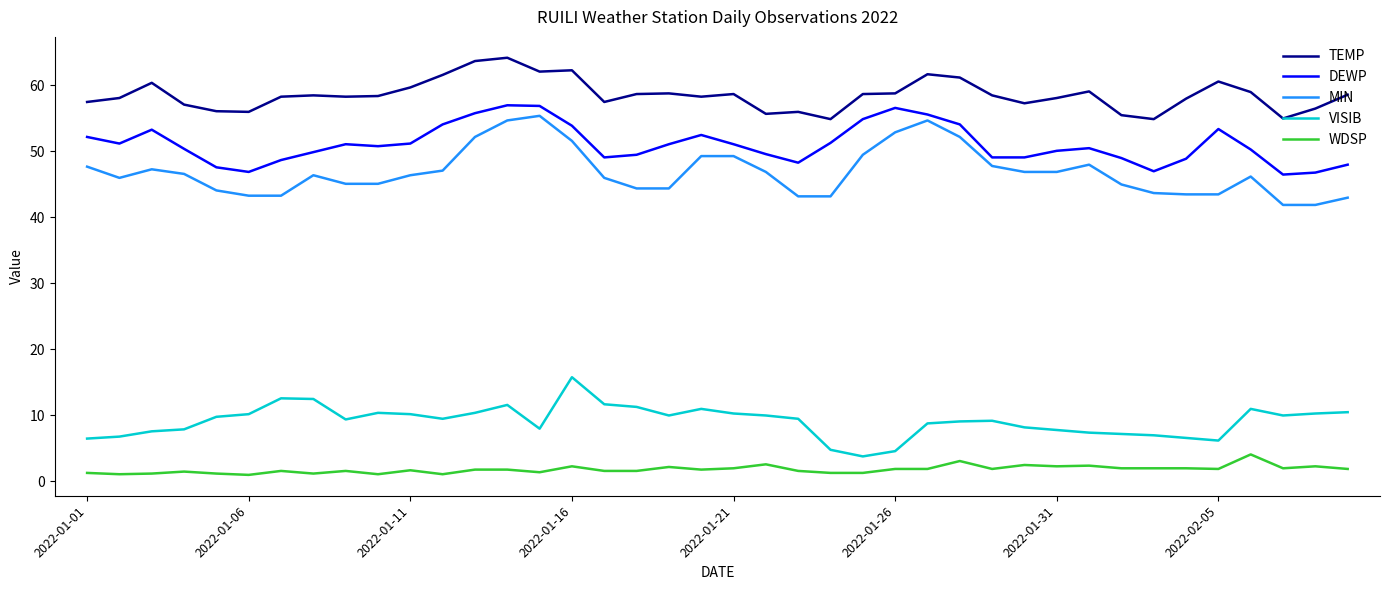

True or false: WDSP and VISIB intersect in this chart.

False